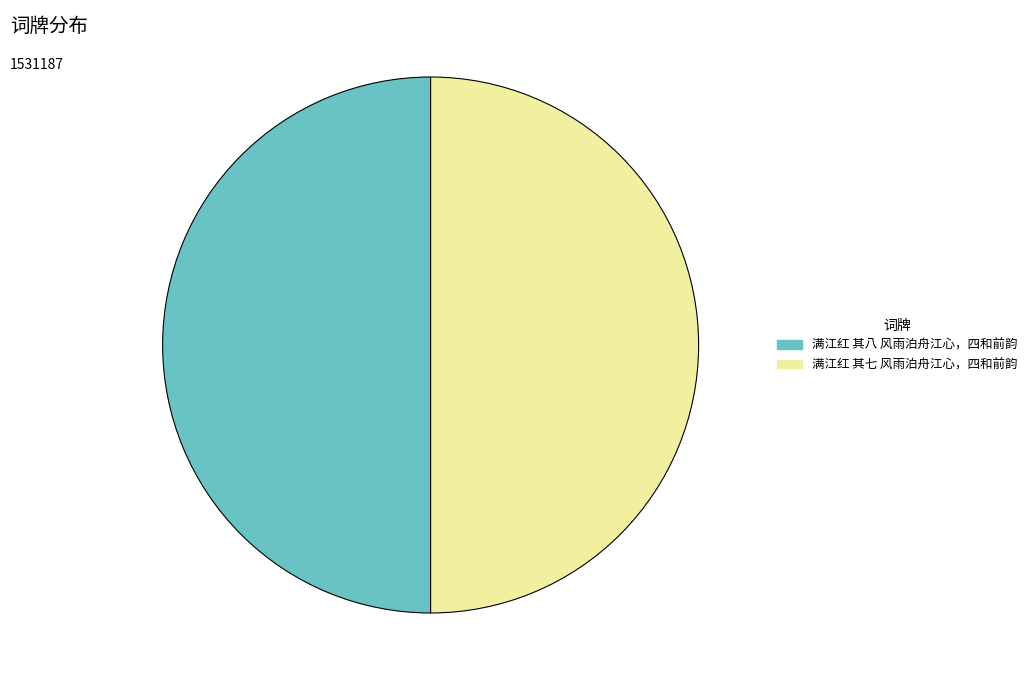

Approximately how many times larger is the value at 满江红 其八 风雨泊舟江心，四和前韵 compared to 满江红 其七 风雨泊舟江心，四和前韵?

1.0